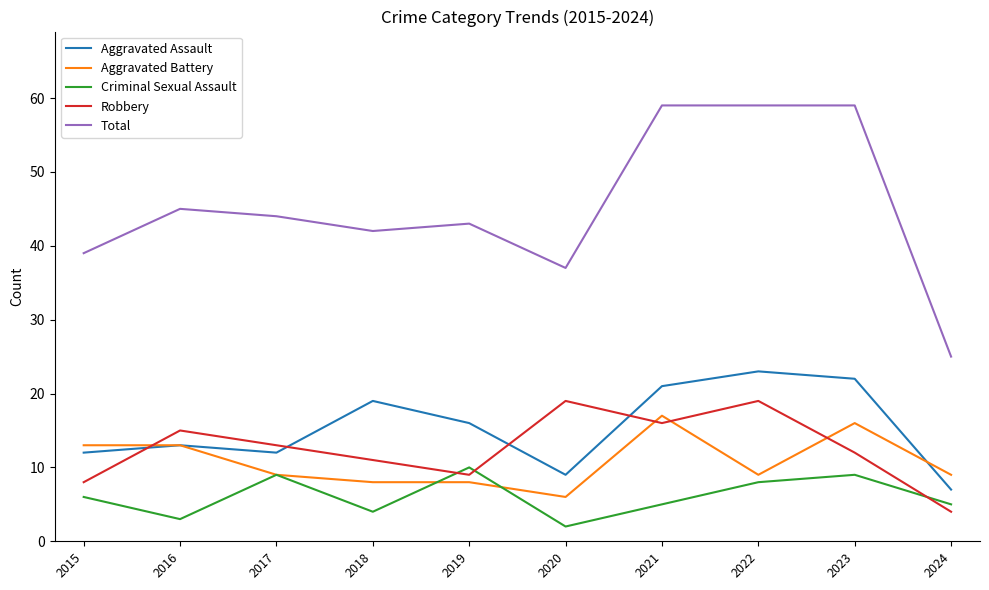

True or false: Criminal Sexual Assault and Total intersect in this chart.

False